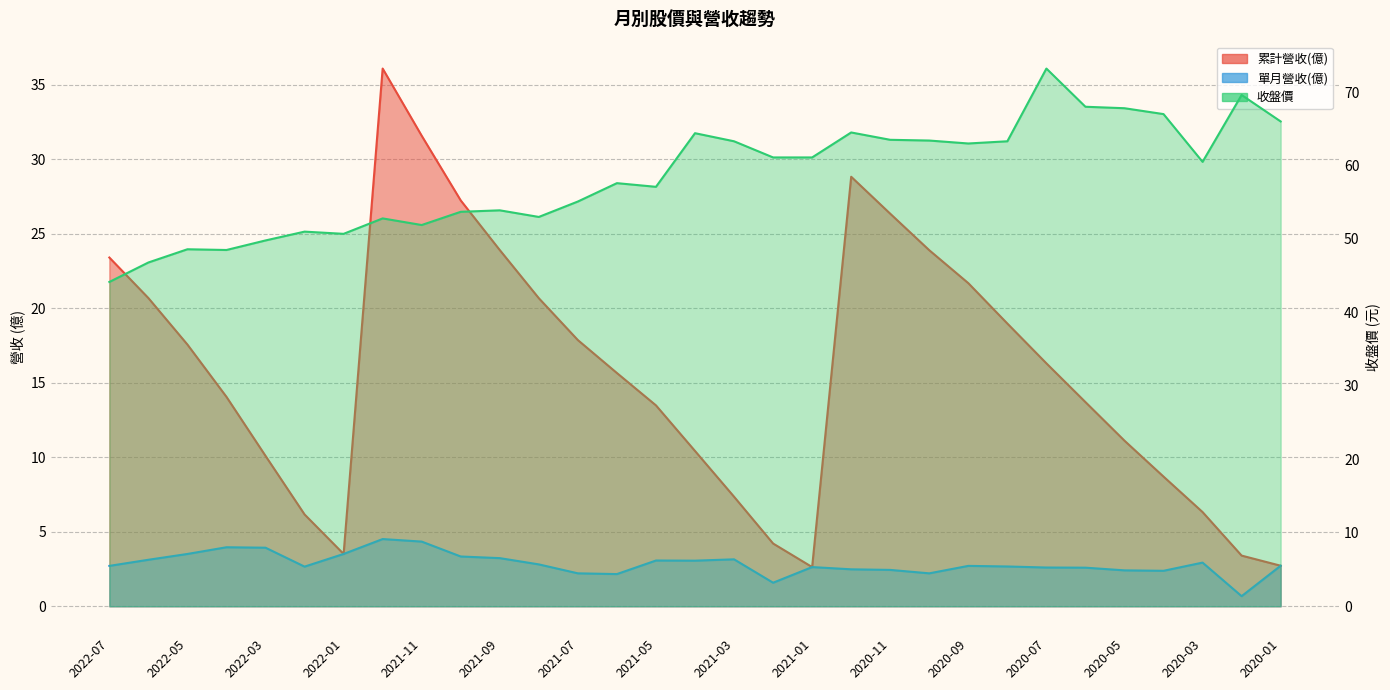

True or false: 累計營收(億) and 單月營收(億) cross at least once.

False